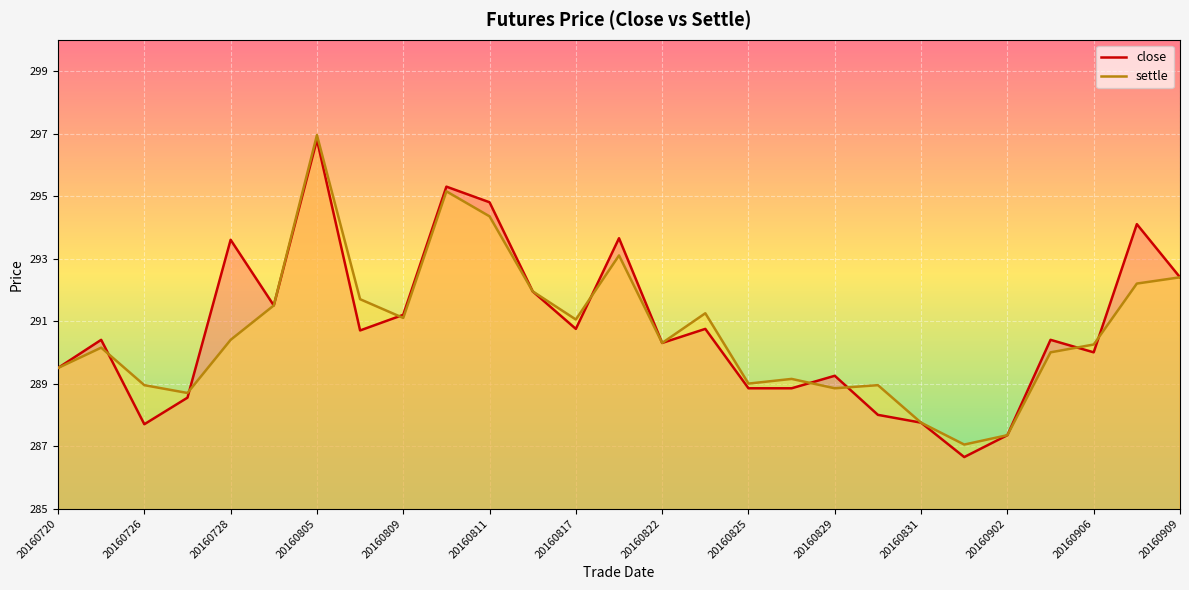

Which category has the lowest value in the close series?

20160901